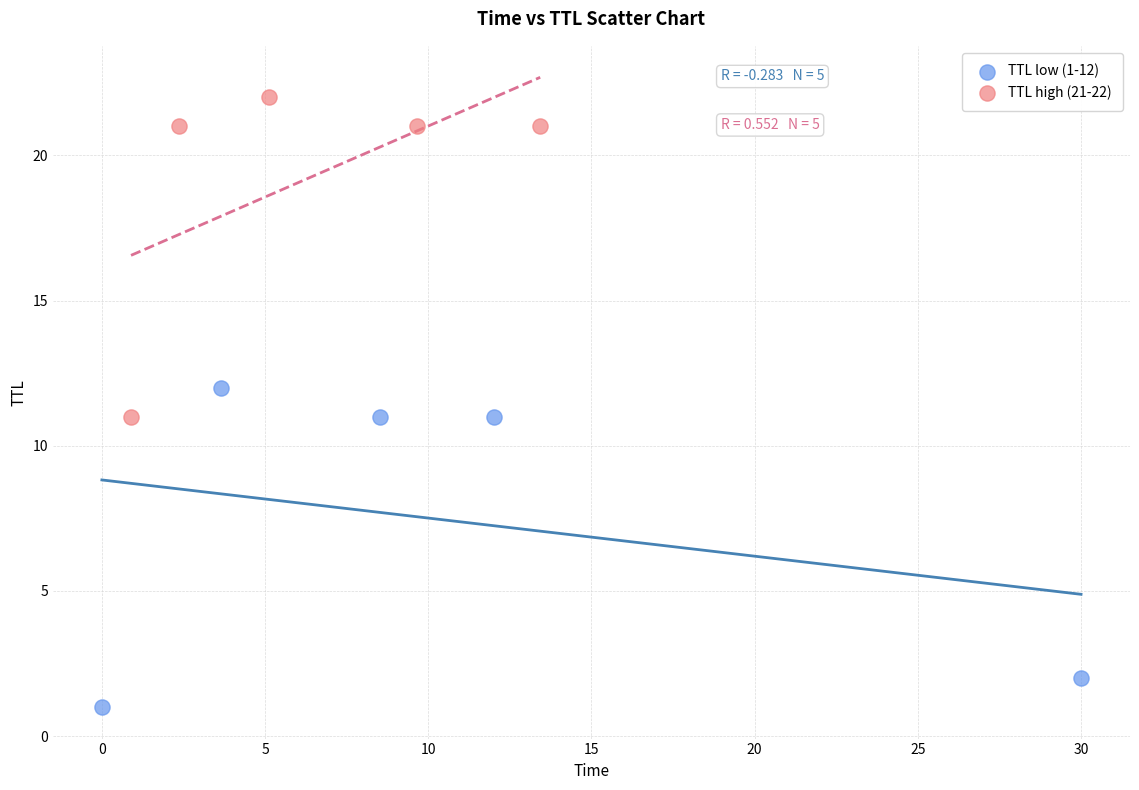

Which series reaches the minimum Y coordinate?

TTL low (1-12)